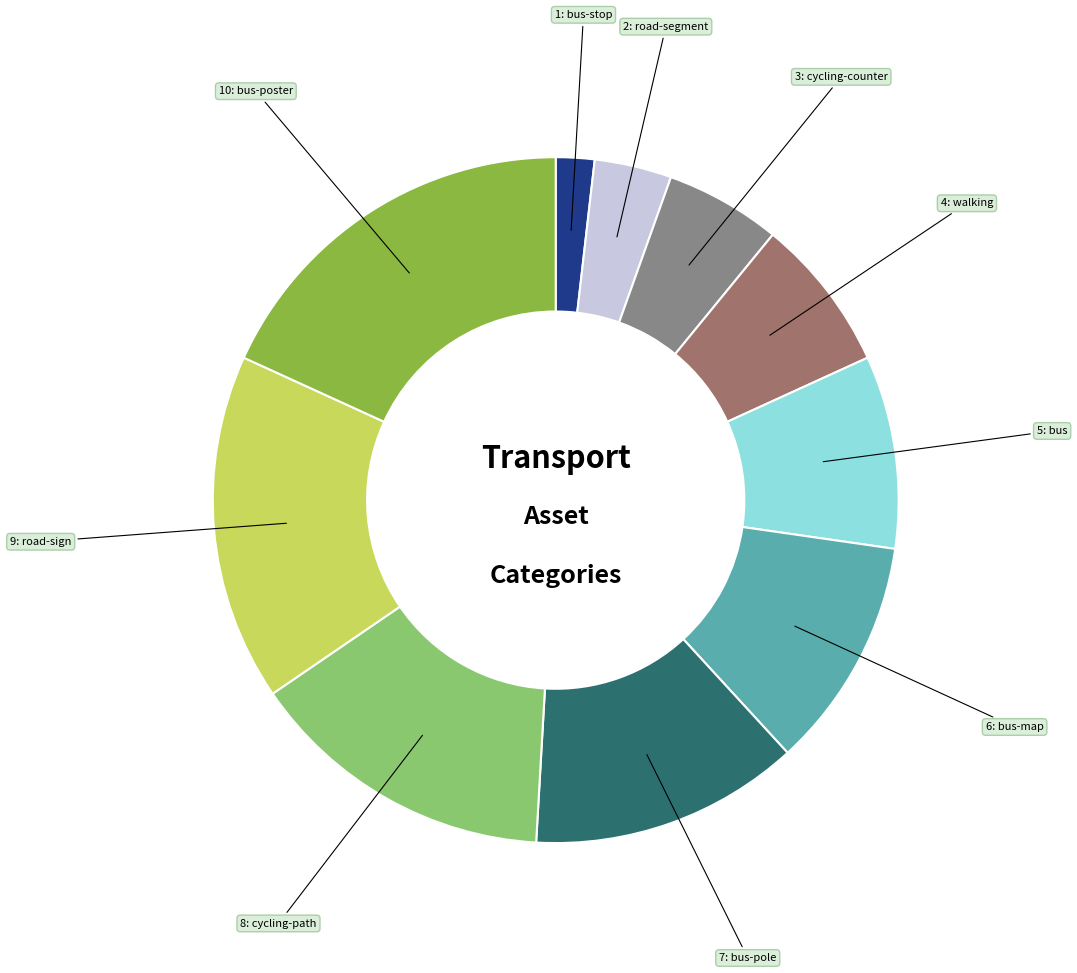

Is there a majority slice in this chart?

No